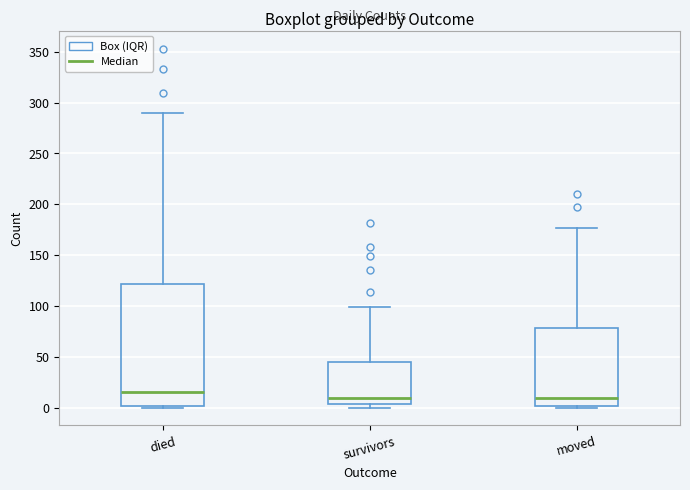

Reading left to right, read every box against the y-axis: the position of its median line, the range the box covers, and the ends of its whiskers. The values are not printed on the chart, so give them approximately, as read against the axis.

died: median 15, box 0 to 120, whiskers 0 to 290
survivors: median 10, box 5 to 45, whiskers 0 to 100
moved: median 10, box 0 to 80, whiskers 0 to 175